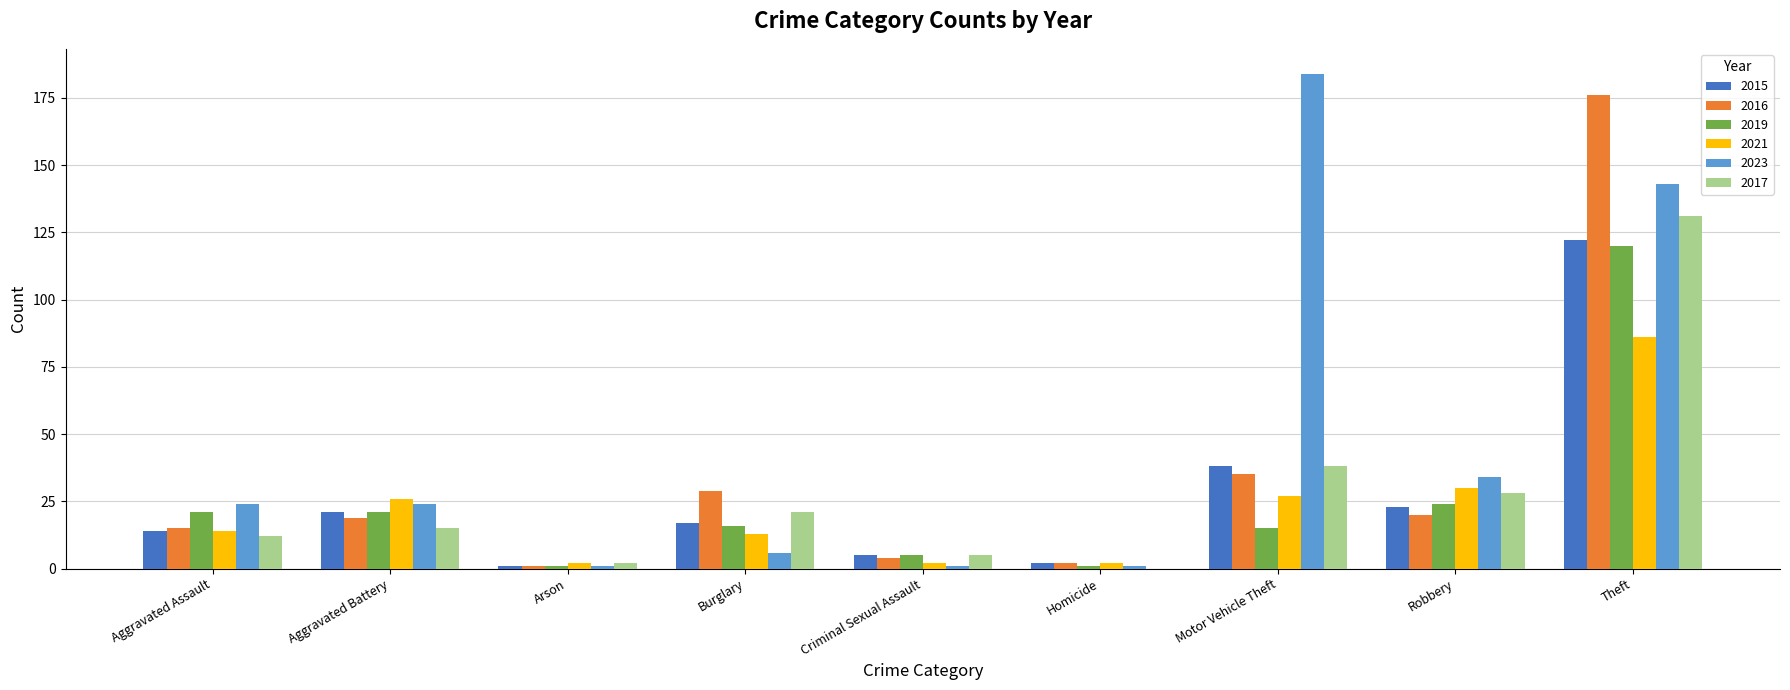

Reading left to right, list all the values displayed in this chart.

2015: 14	21	1	17	5	2	38	23	122
2016: 15	19	1	29	4	2	35	20	176
2019: 21	21	1	16	5	1	15	24	120
2021: 14	26	2	13	2	2	27	30	86
2023: 24	24	1	6	1	1	184	34	143
2017: 12	15	2	21	5	0	38	28	131